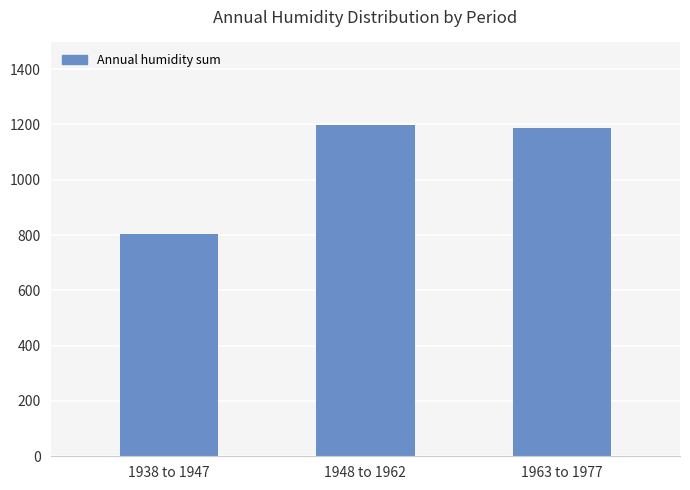

Is it true that the value at 1938 to 1947 is 802?

True